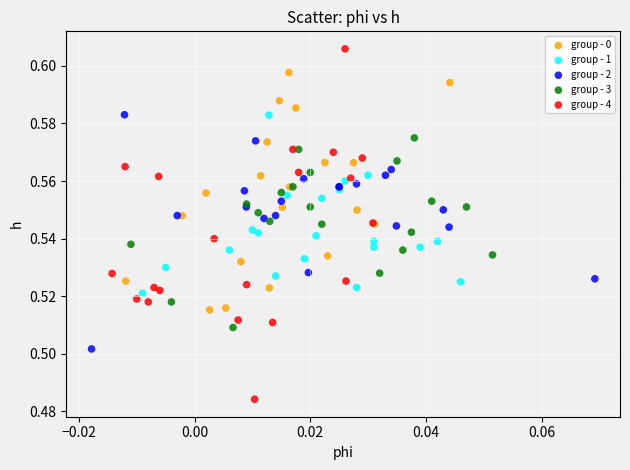

Which series reaches the minimum Y coordinate?

group - 4